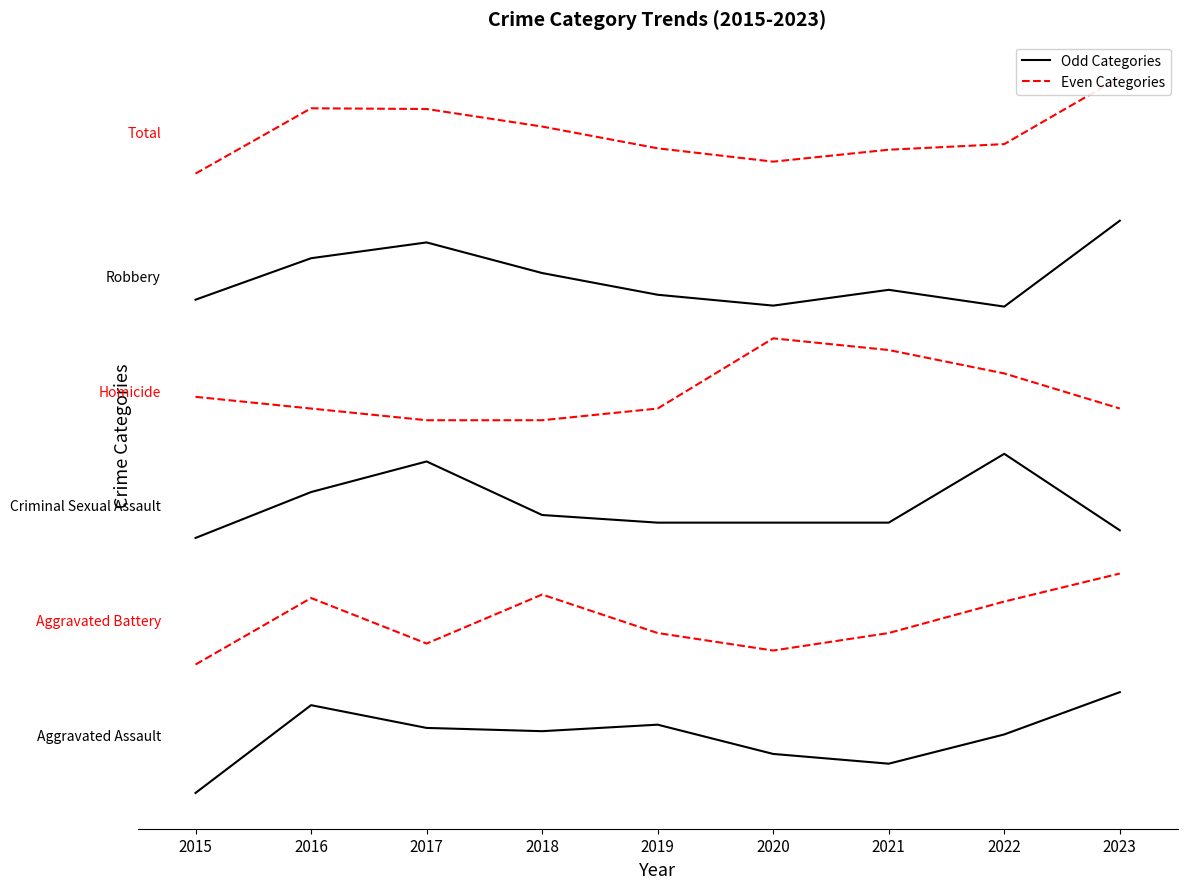

Which series has the widest spread of values?

Aggravated Assault